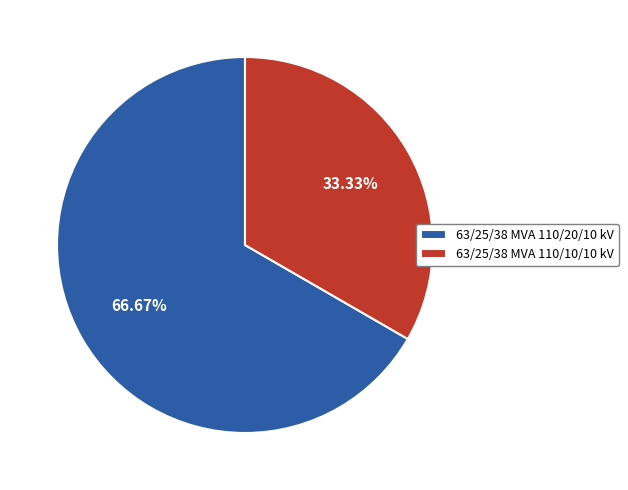

Does any single category account for the majority?

Yes